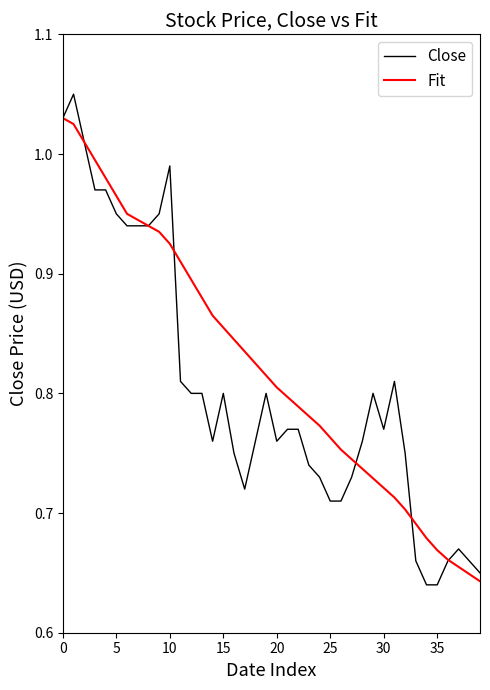

Which series has the widest spread of values?

Close